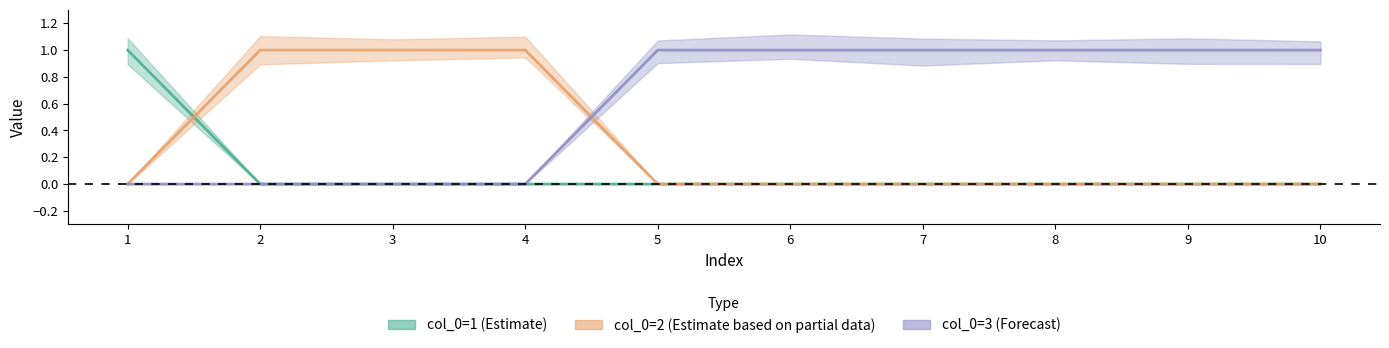

What is the maximum value shown in the chart?

1